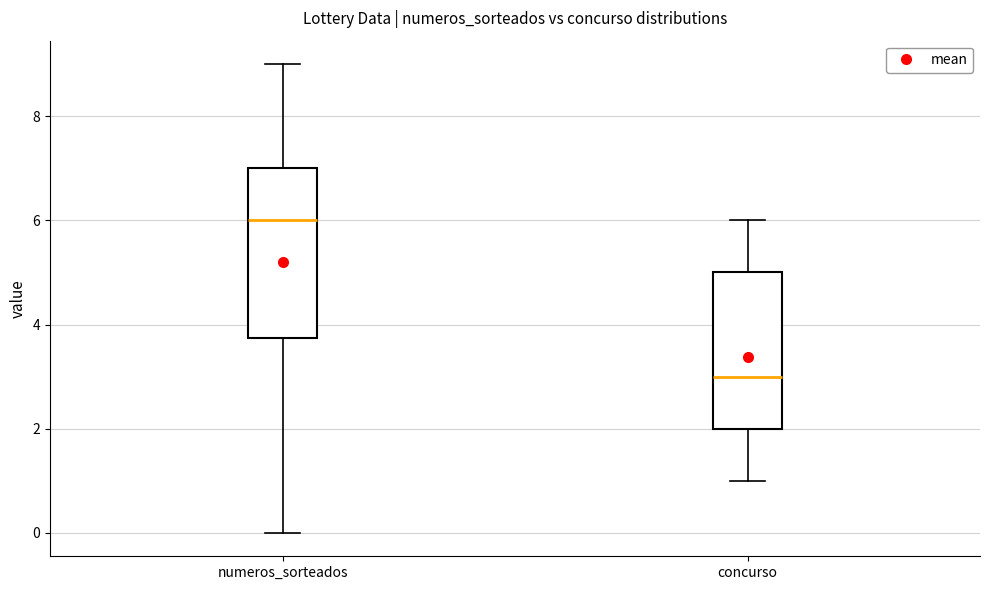

Where is the lower edge of the box for numeros_sorteados on the y-axis? The values are not printed on the chart, so give them approximately, as read against the axis.

3.8